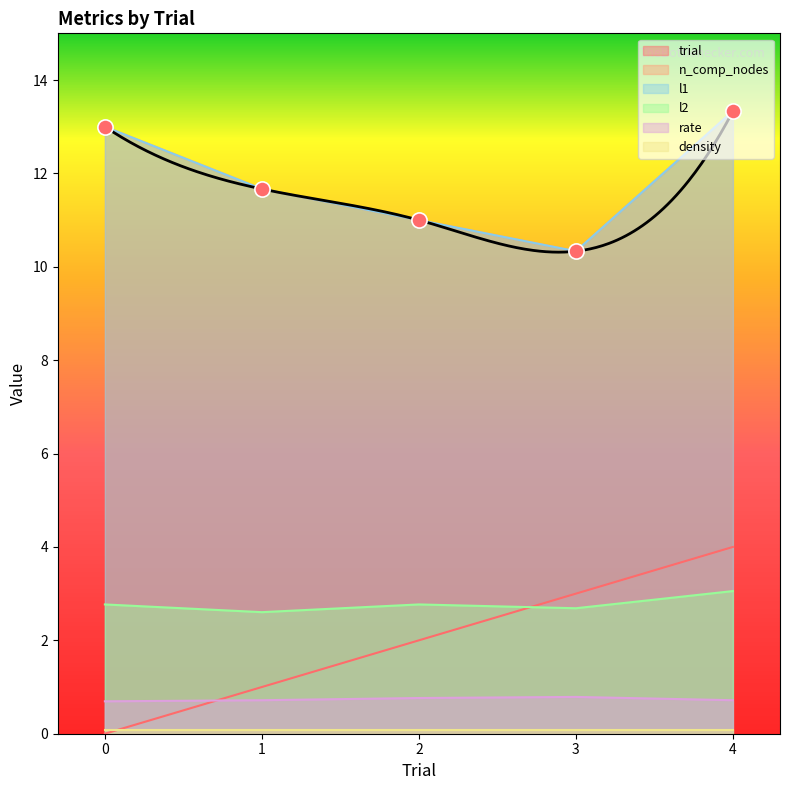

At how many categories does at least one series exceed 1?

5